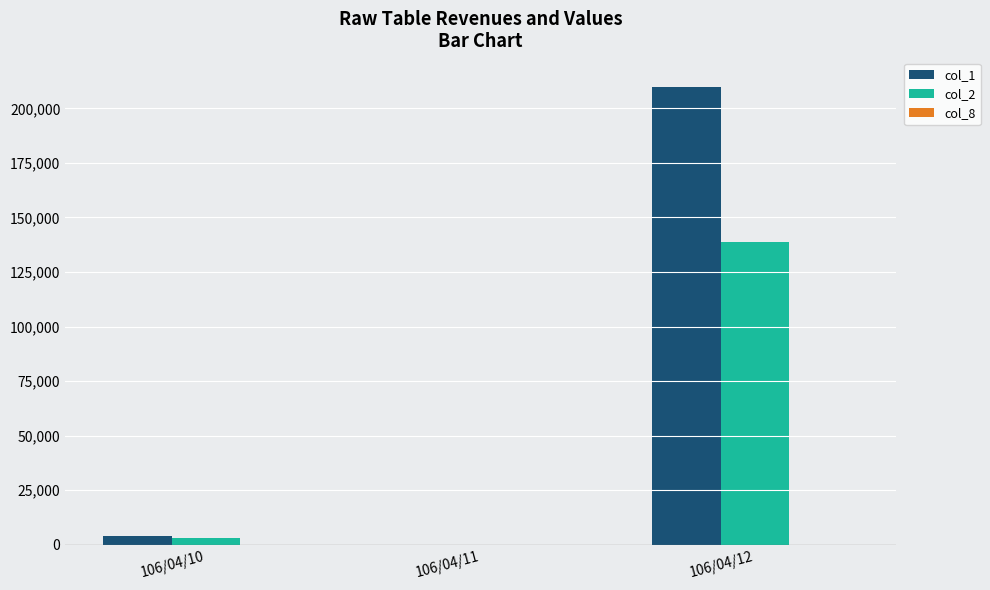

The value of col_2 at 106/04/11 is -64093. True or false?

False